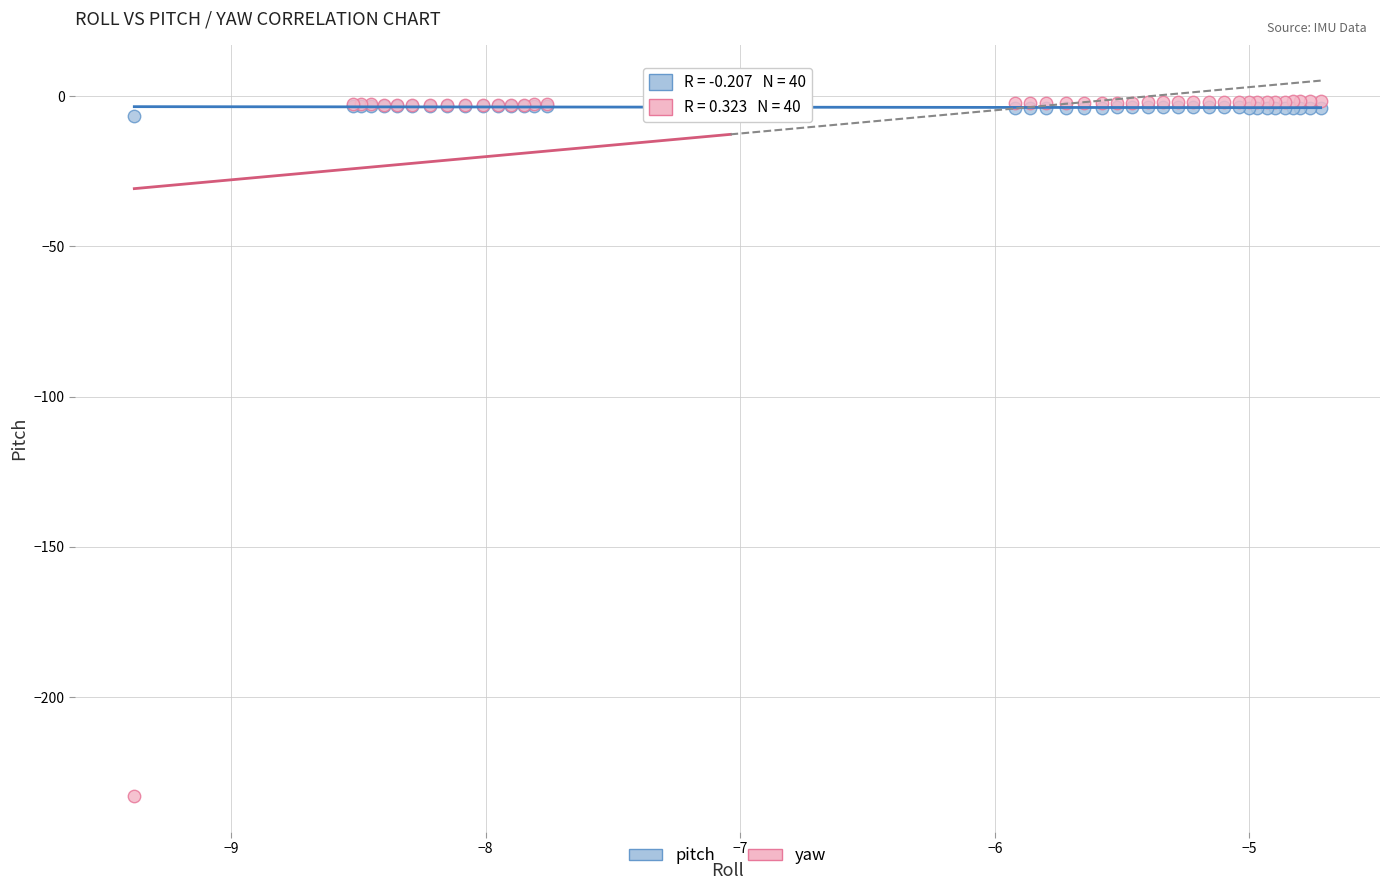

Which series has the largest Y range (max minus min)?

yaw